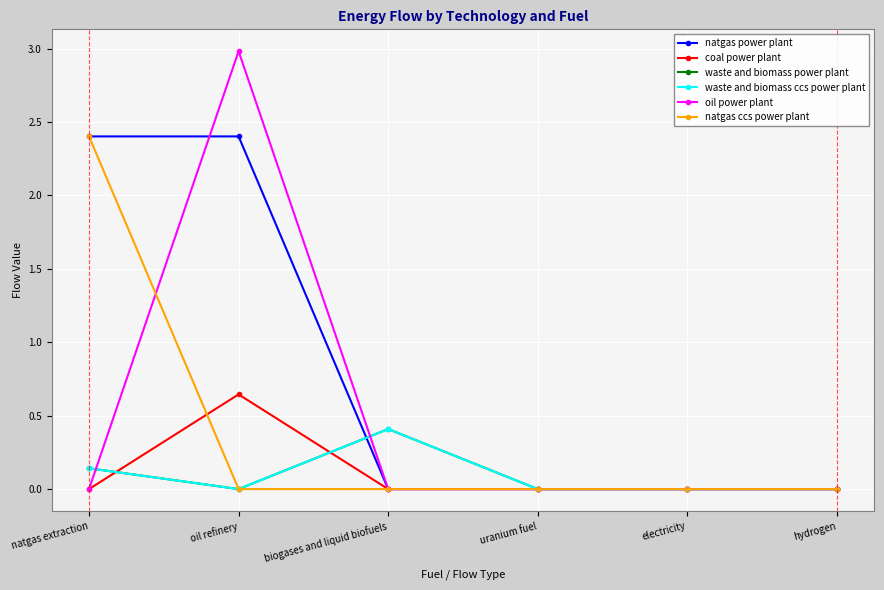

What is the label of the 3rd point from the right?

uranium fuel